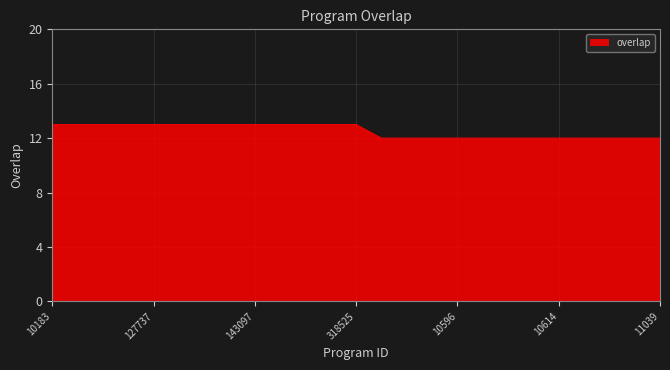

What is the difference between the maximum and second lowest values?

1